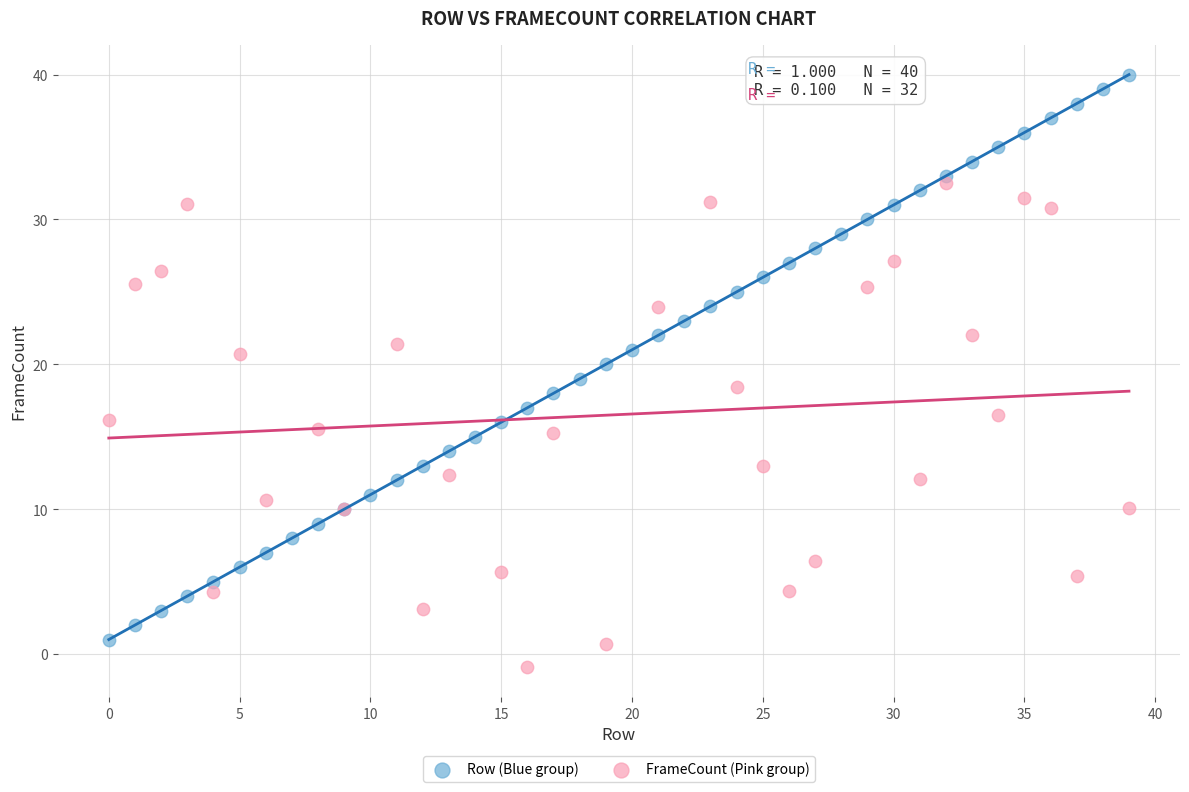

Which series has the widest spread of Y values?

Row (Blue group)